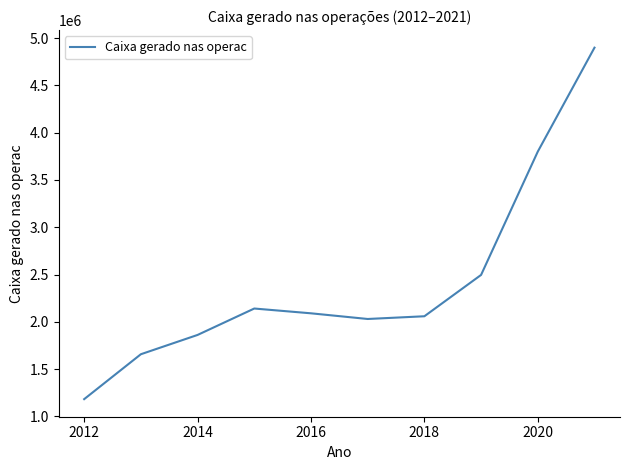

What is the smallest value displayed?

1181424